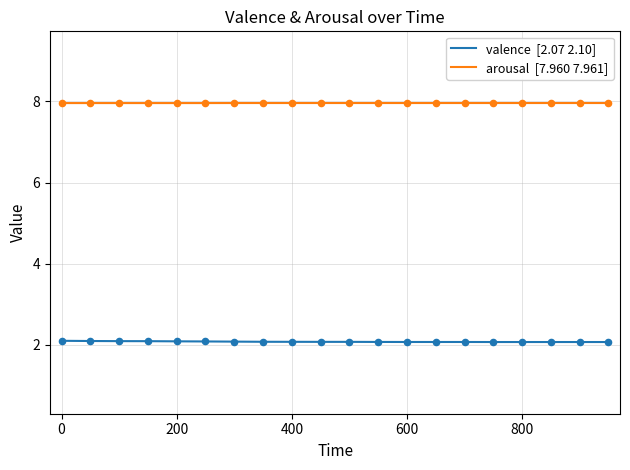

What is the greatest value displayed?

8.0